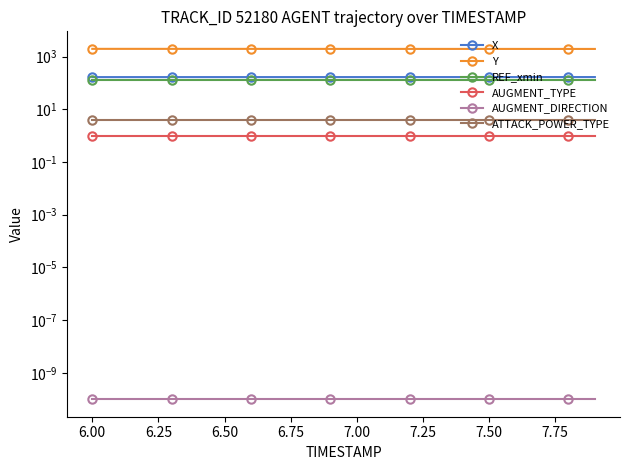

What is the lowest value of the AUGMENT_TYPE series?

1.0